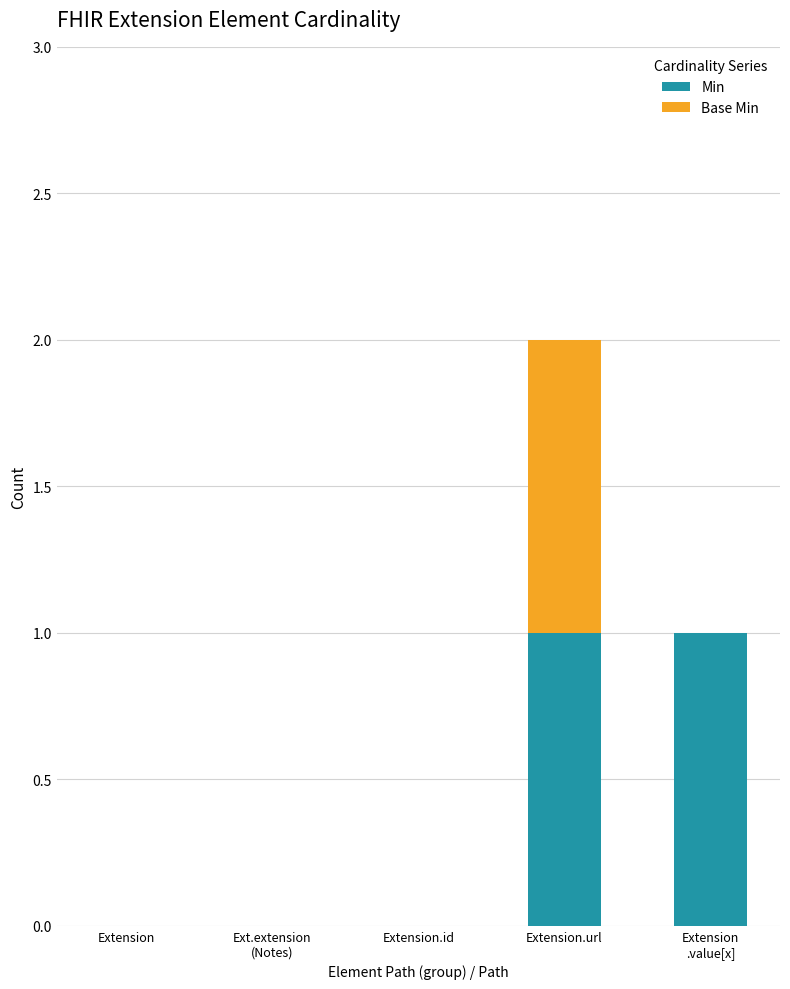

Is it true that Min equals 0 at Extension?

True